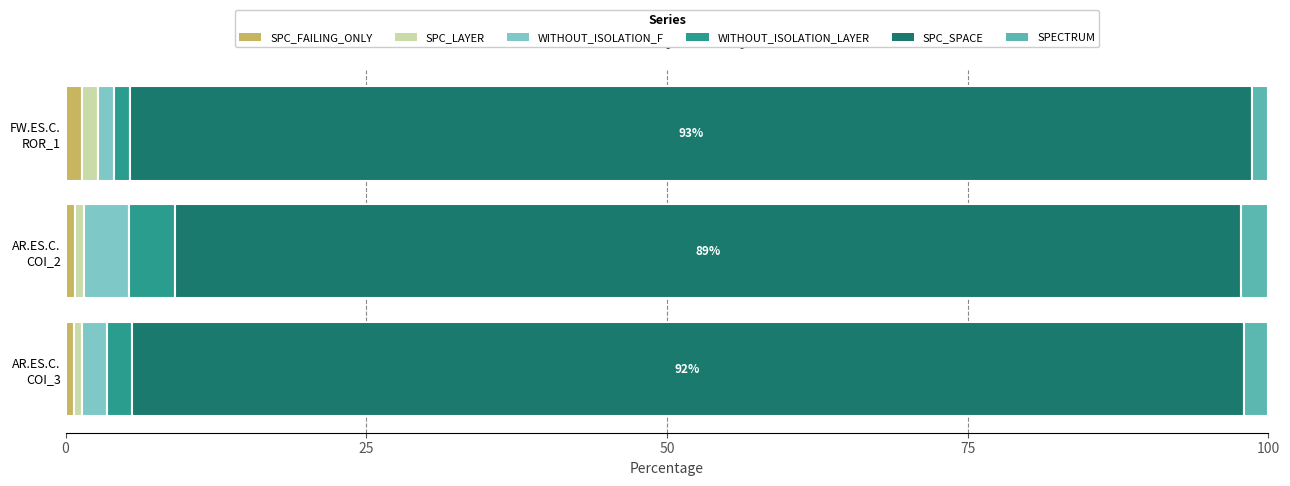

How many data points does each series have?

3